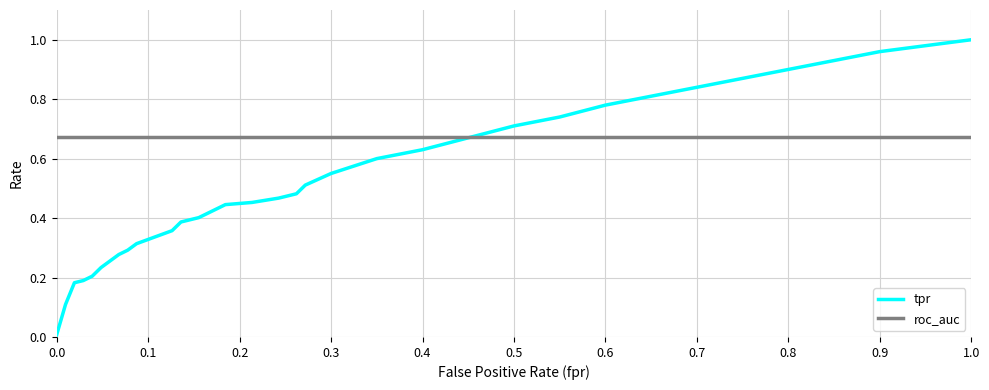

Rank the series by their average value, from highest to lowest.

roc_auc, tpr